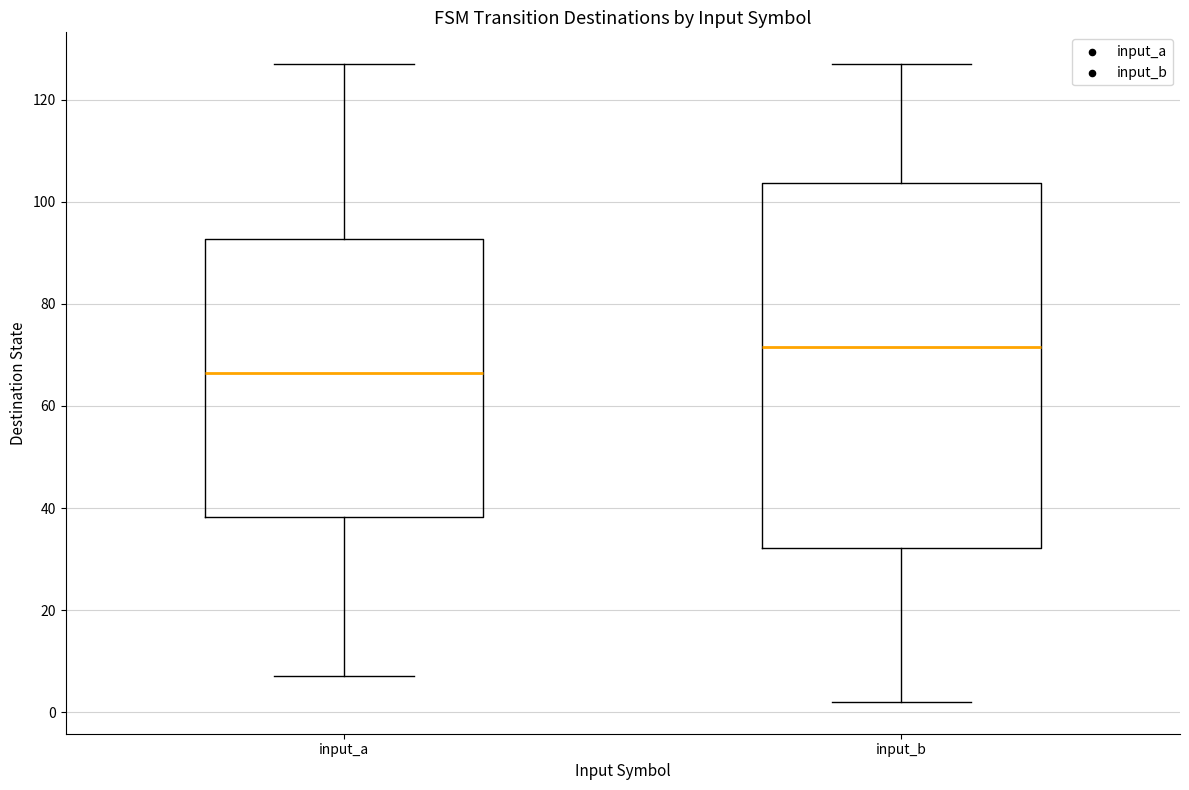

Which box has the lowest median line?

input_a